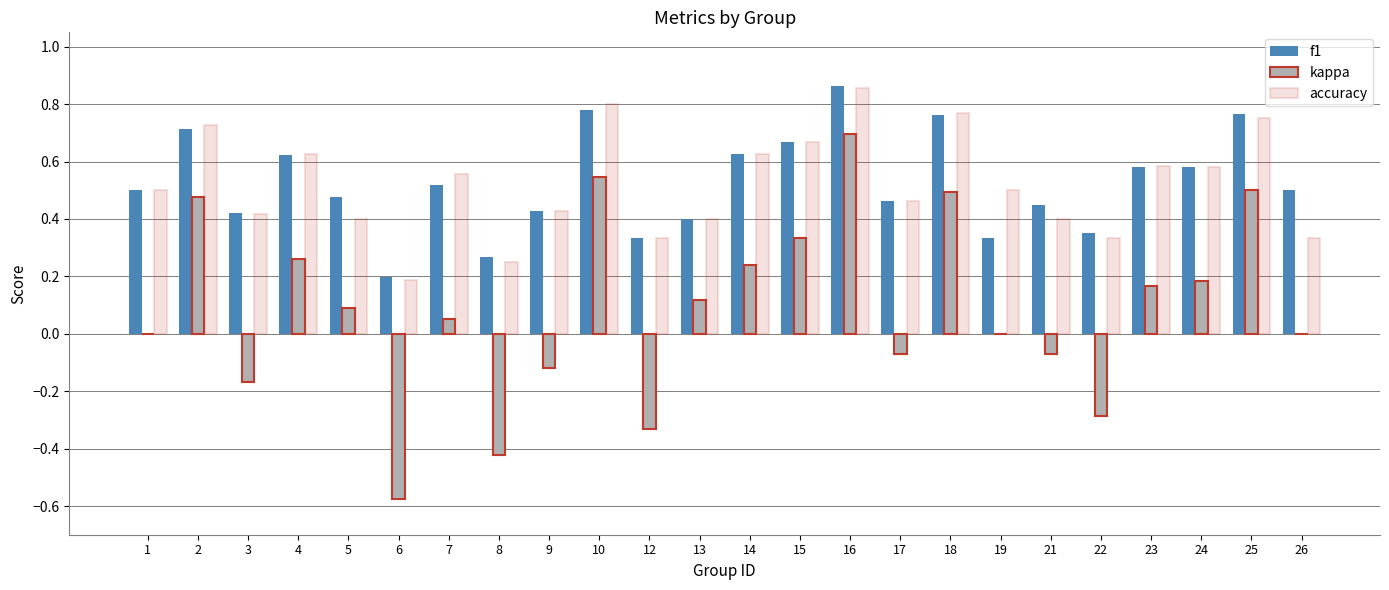

Which label corresponds to the largest value in the chart?

16